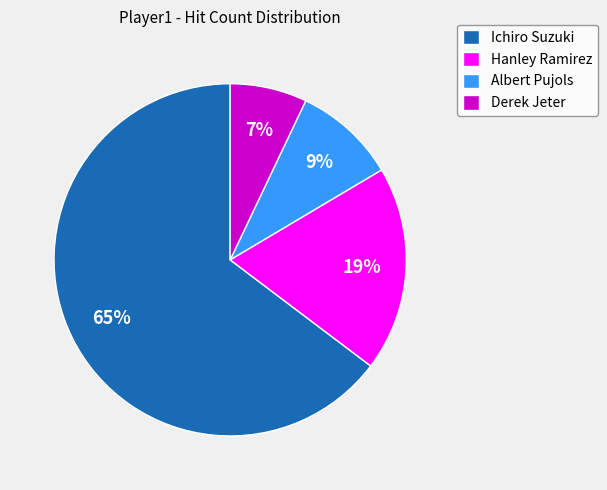

Rank the categories by value from lowest to highest.

Derek Jeter, Albert Pujols, Hanley Ramirez, Ichiro Suzuki